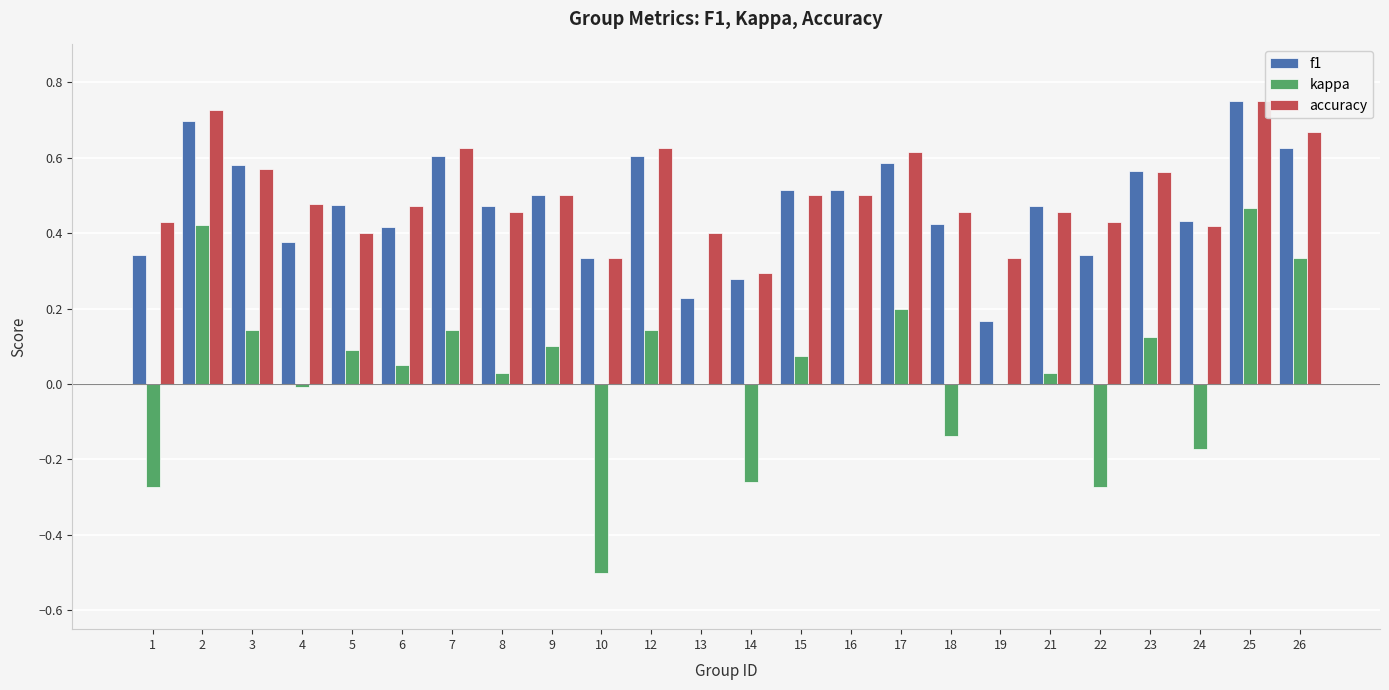

What is the sum of the accuracy values at 16 and 7?

1.1